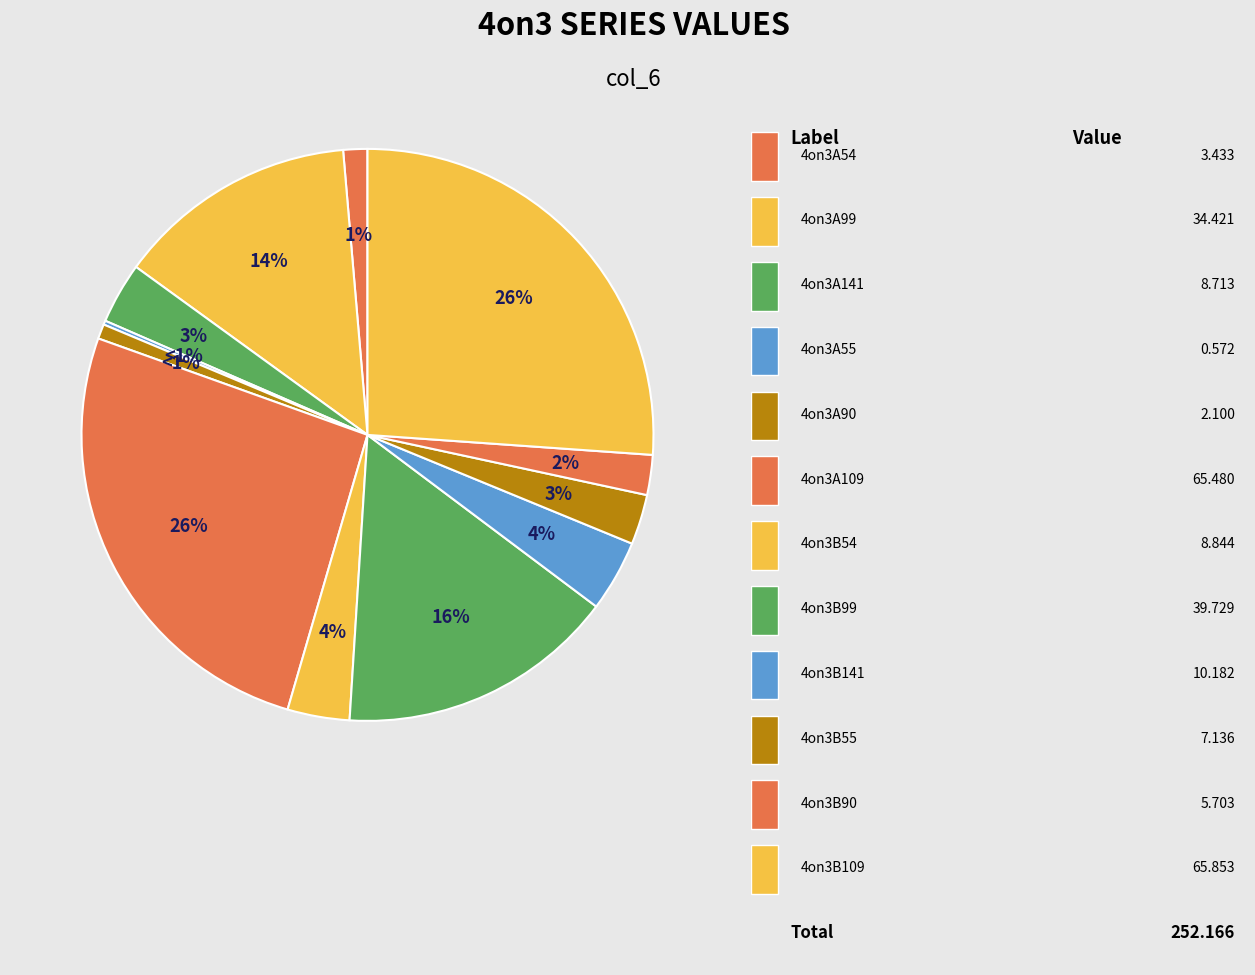

True or false: 4on3A99 accounts for 14% of the total.

True